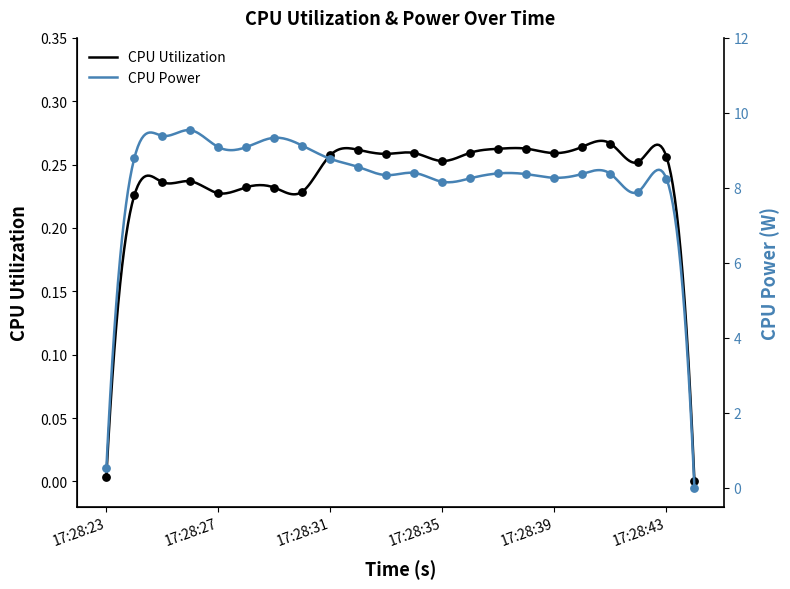

At how many categories does at least one series exceed 0?

21